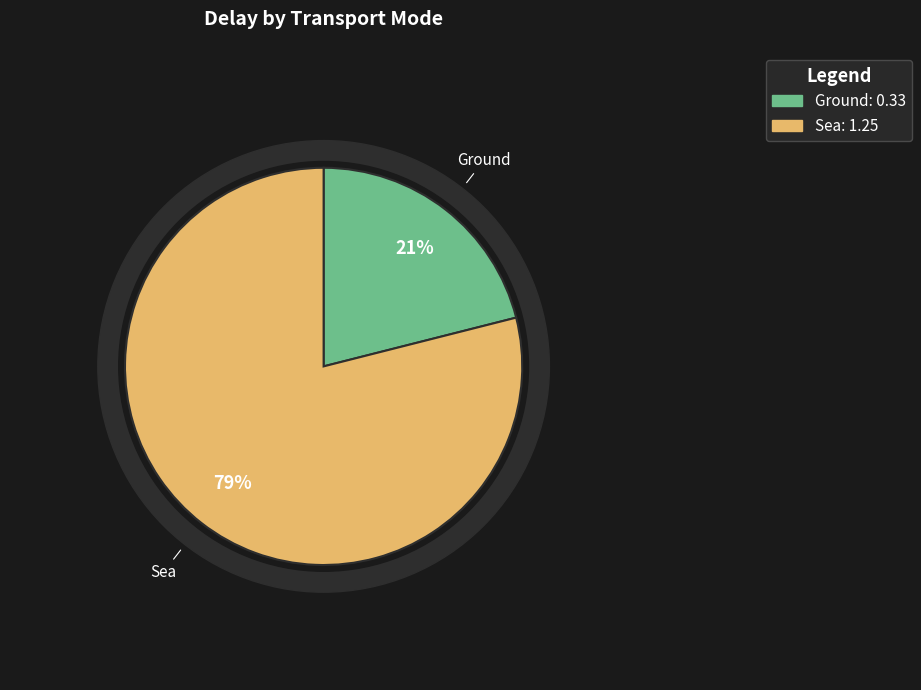

True or false: Sea accounts for 86% of the total.

False